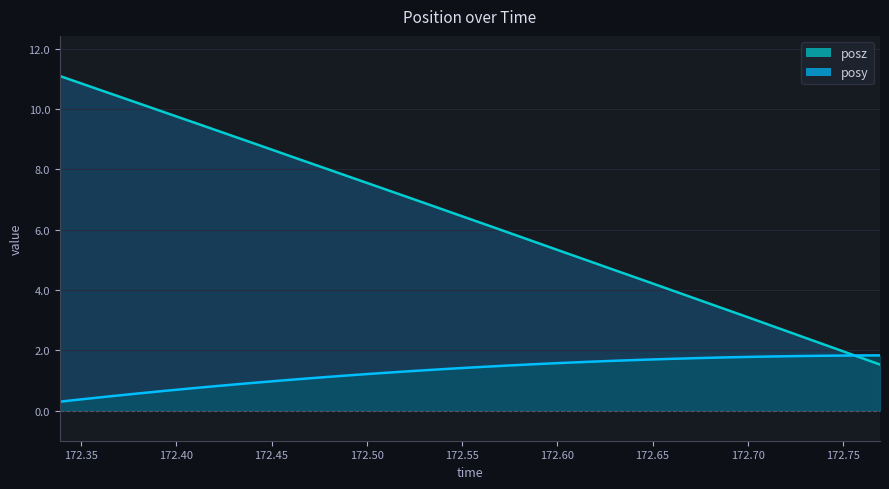

Where do posy and posz first cross each other?

172.7555 and 172.7694